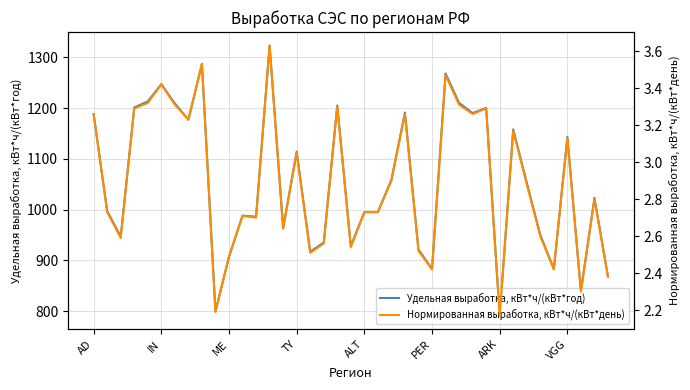

Where is Нормированная выработка, кВт*ч/(кВт*день) nearest to the value 2?

ARK